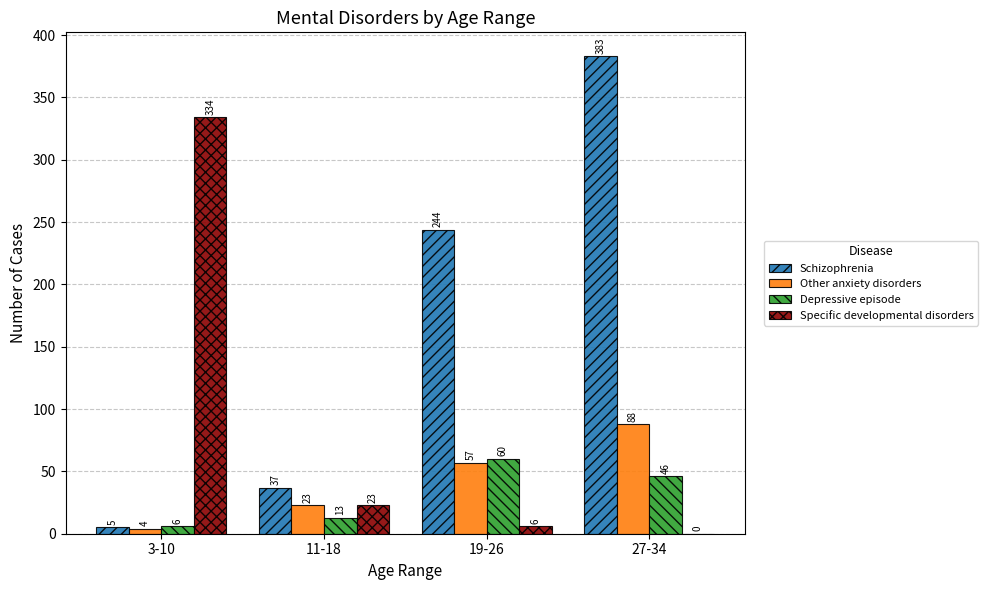

Reading right to left, extract all data points from this chart.

Schizophrenia: 383	244	37	5
Other anxiety disorders: 88	57	23	4
Depressive episode: 46	60	13	6
Specific developmental disorders: 0	6	23	334